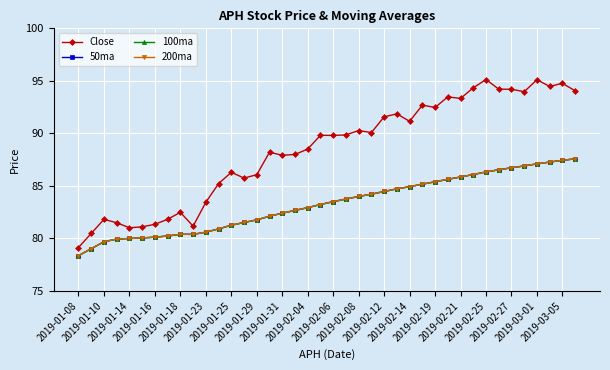

True or false: 50ma has more than 2 interior local peaks.

False